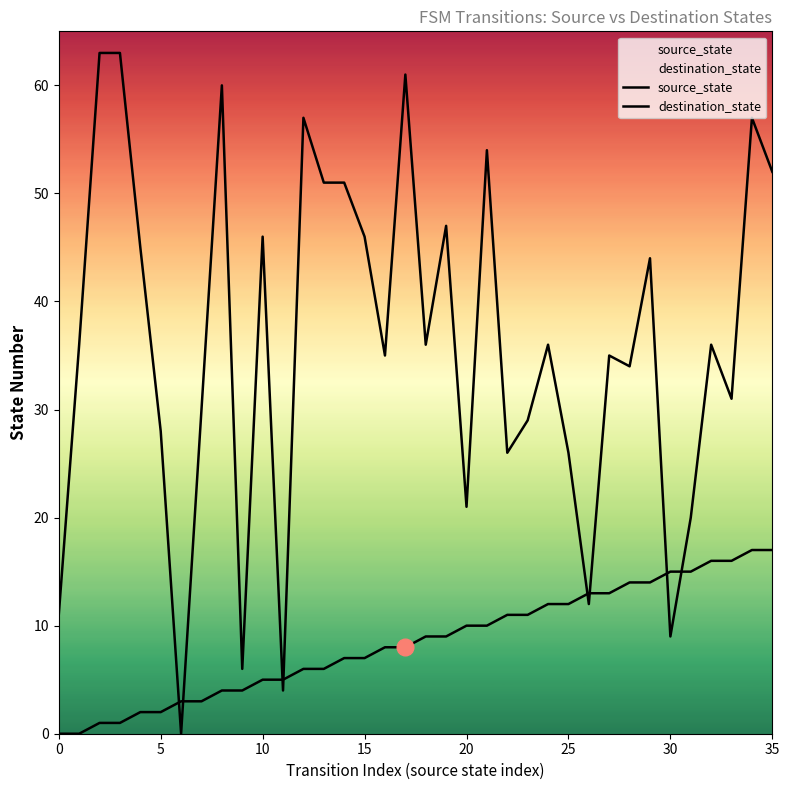

What is the maximum value for source_state?

17